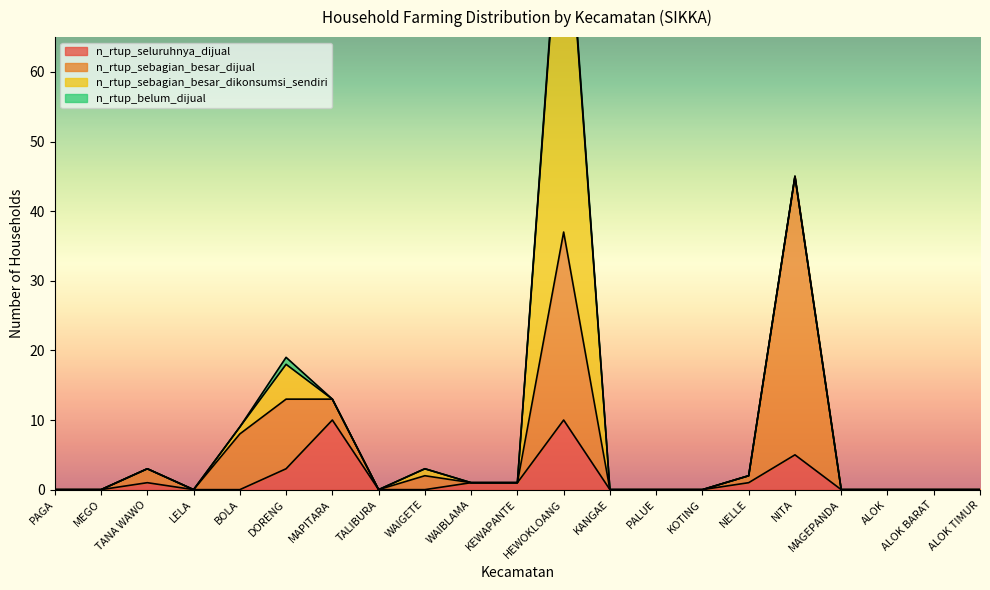

Count the number of categories in the chart.

21